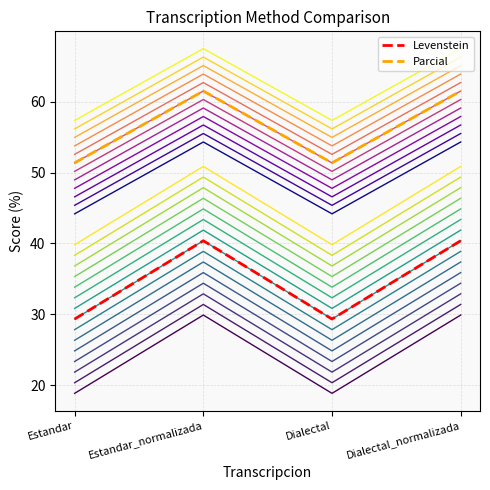

Which has a higher value, Dialectal or Dialectal_normalizada?

Dialectal_normalizada